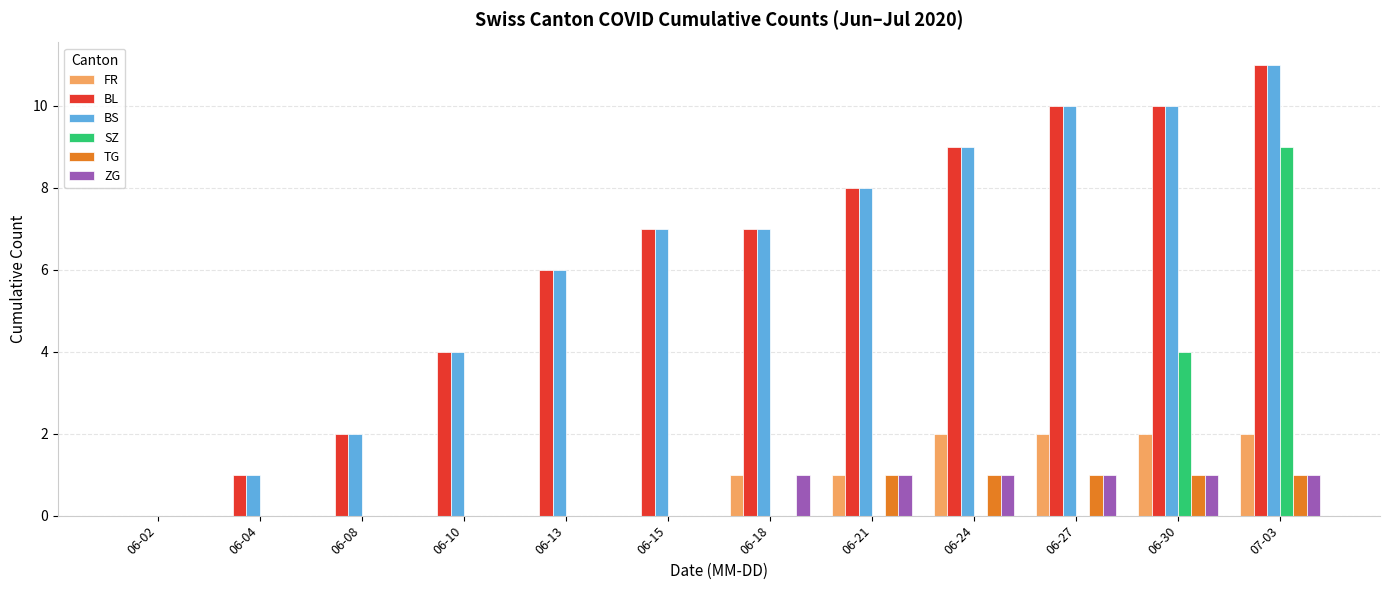

Is the value of FR at 07-03 greater than the value of ZG at 06-04?

Yes